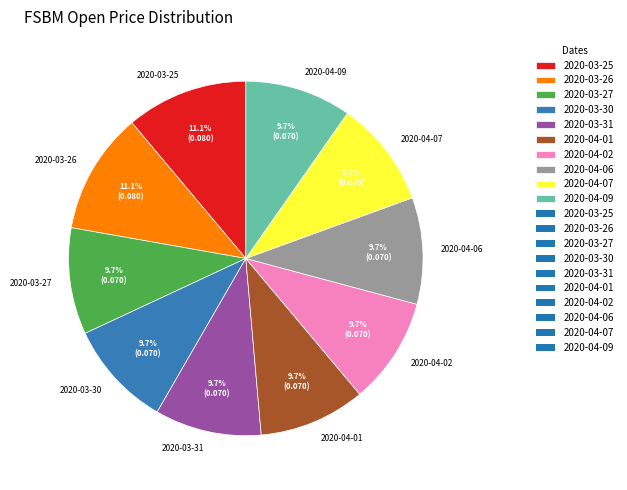

Do 2020-04-09 and 2020-04-06 together represent more than half of the pie?

No